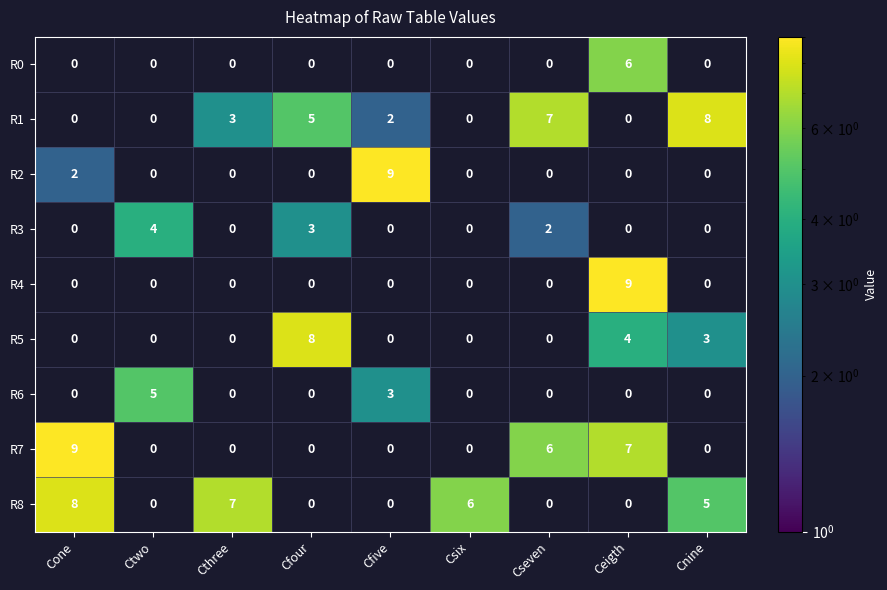

True or false: R7 has a value of 4 at Ceigth.

False